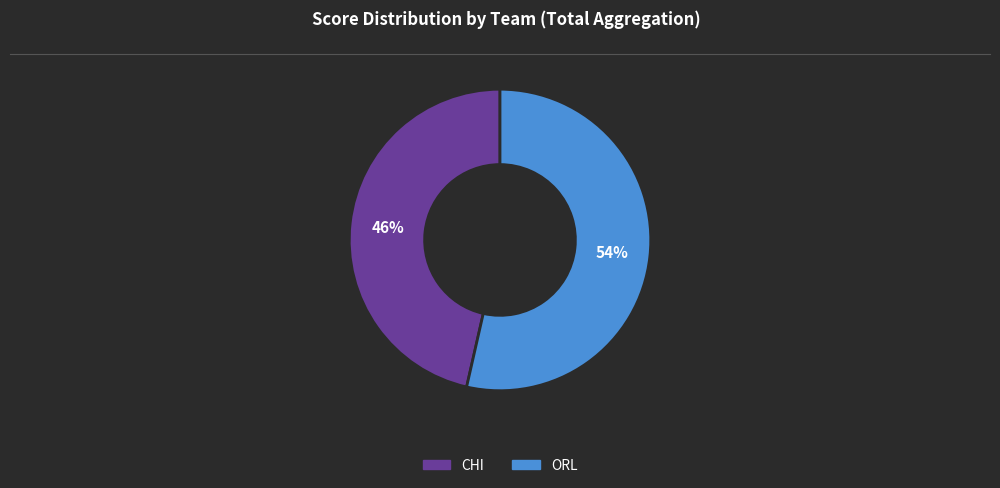

To the nearest percent, what is the average slice percentage?

50%